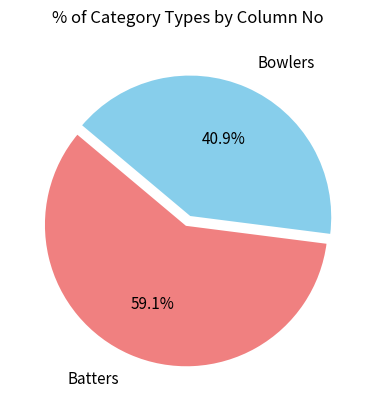

To the nearest percent, what is the combined percentage of Bowlers and Batters?

100%